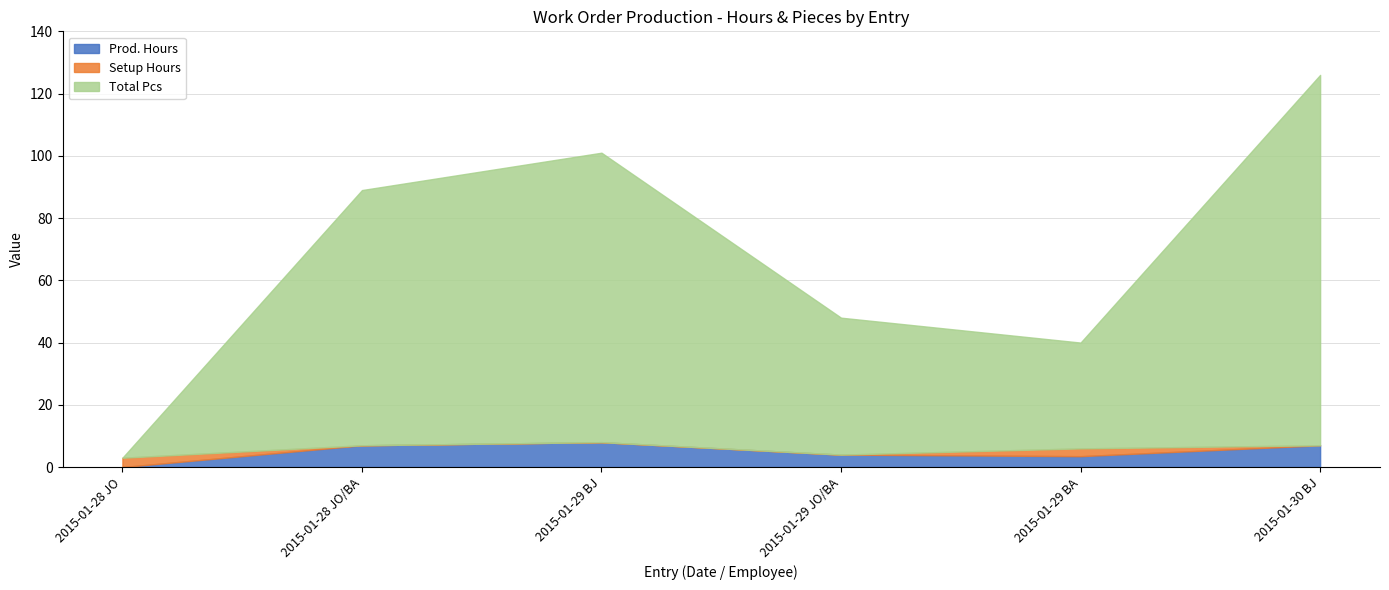

Does the chart display data point markers on the line(s)?

No